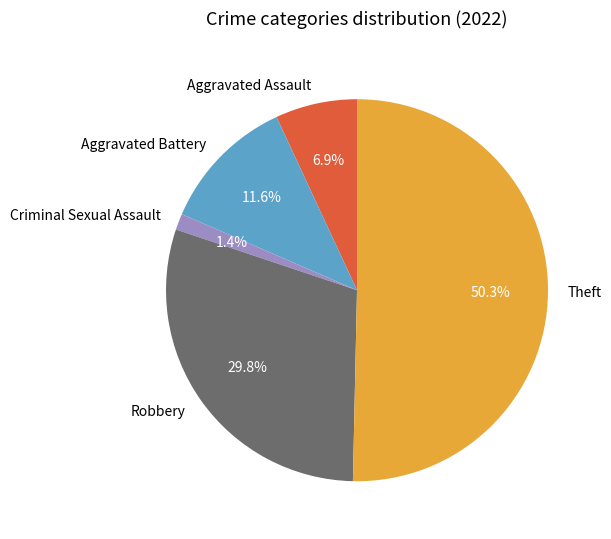

What percentage is the Robbery slice, to the nearest percent?

30%